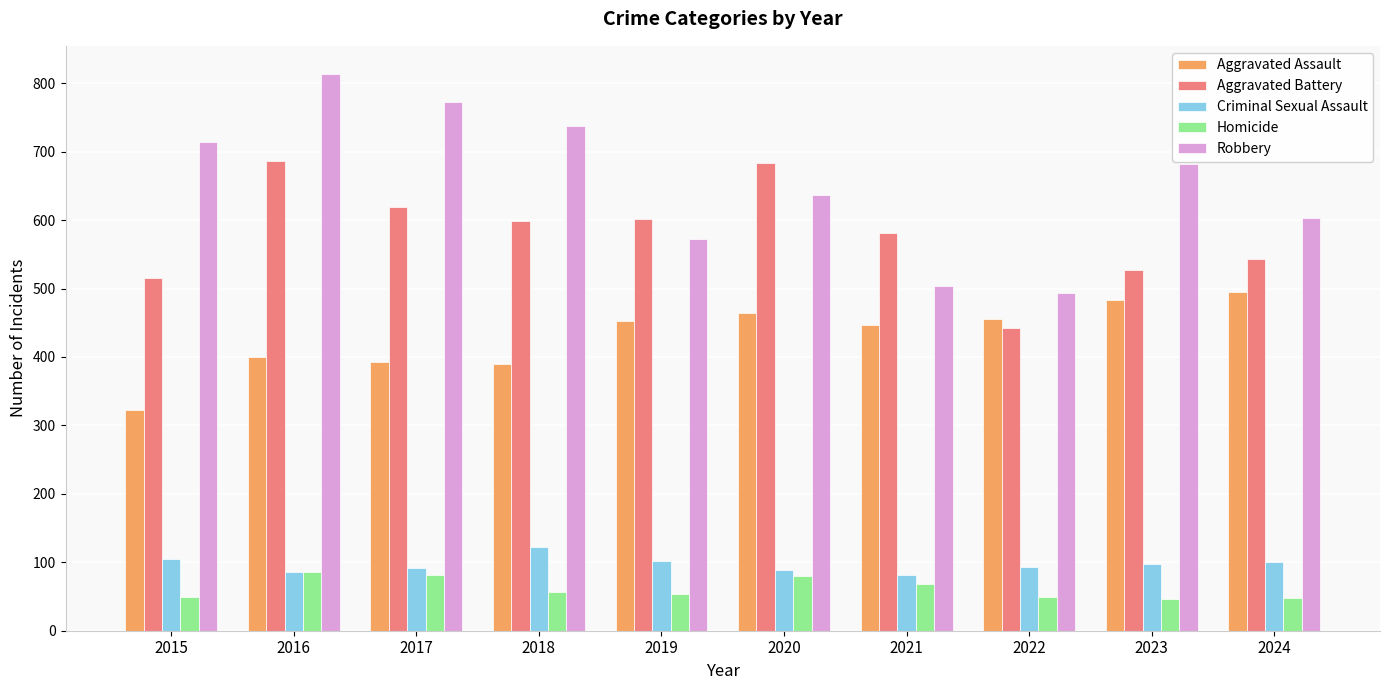

What is the difference between the maximum and minimum values in the Criminal Sexual Assault series?

42